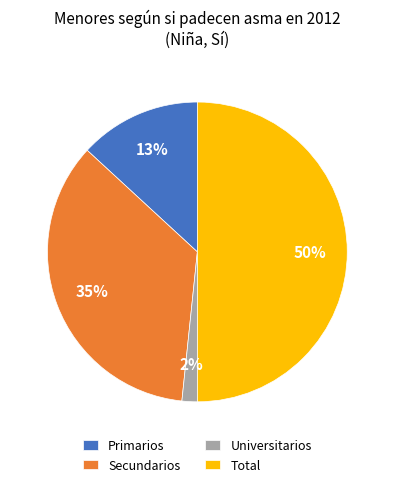

What is the smallest slice in the pie chart?

Universitarios